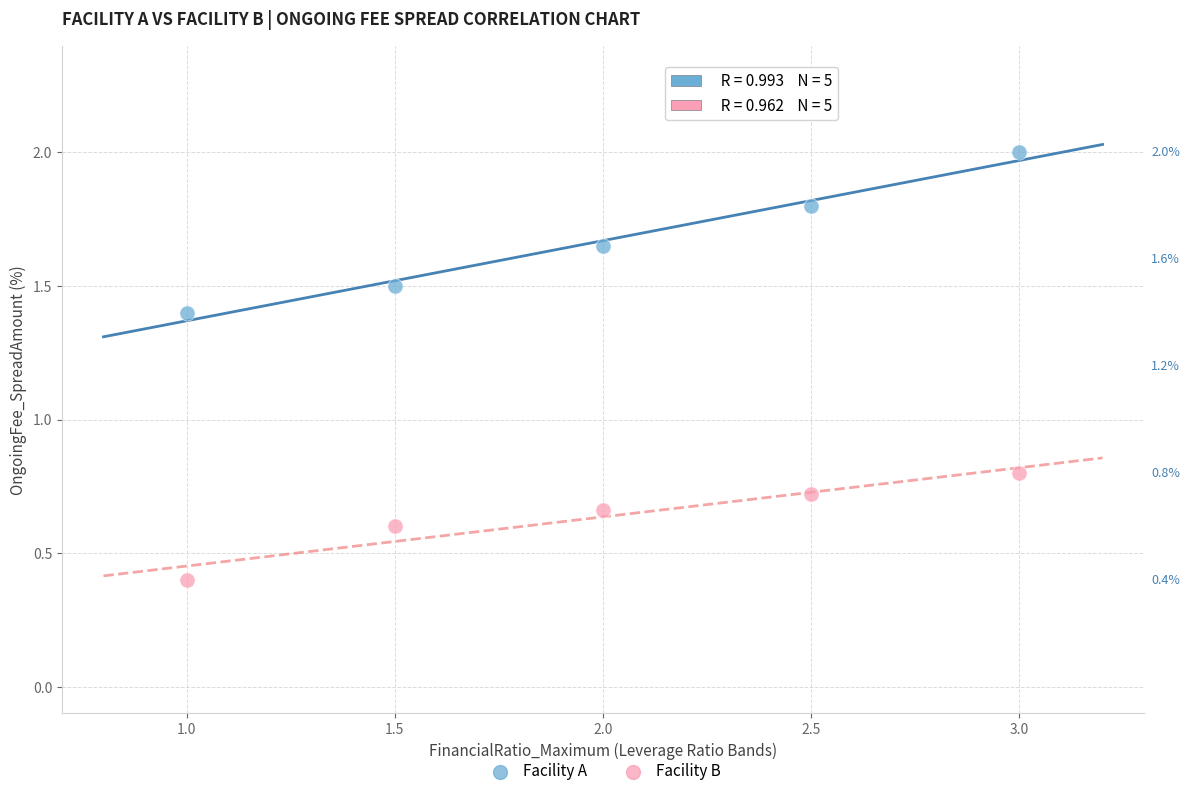

Across all series, what Y value is closest to 1?

0.8